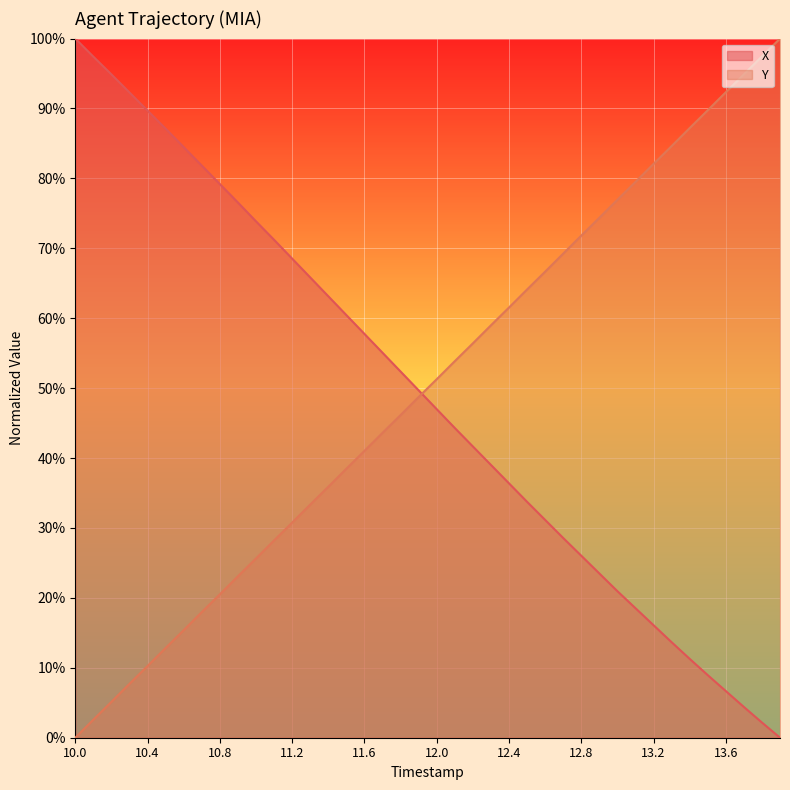

True or false: X has a value of 31.2 at 26.

True